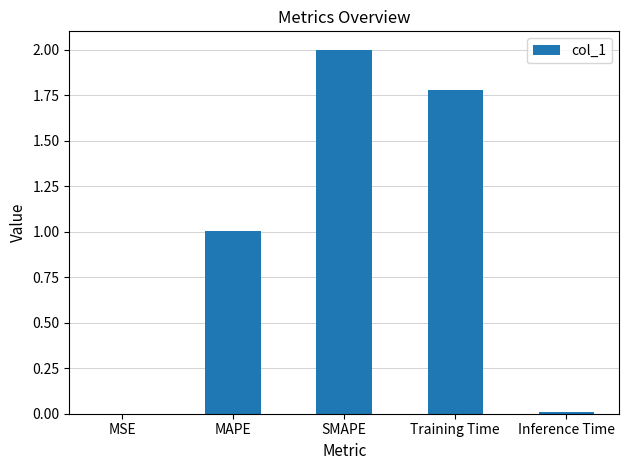

What is the difference between the values at SMAPE and Inference Time?

2.0